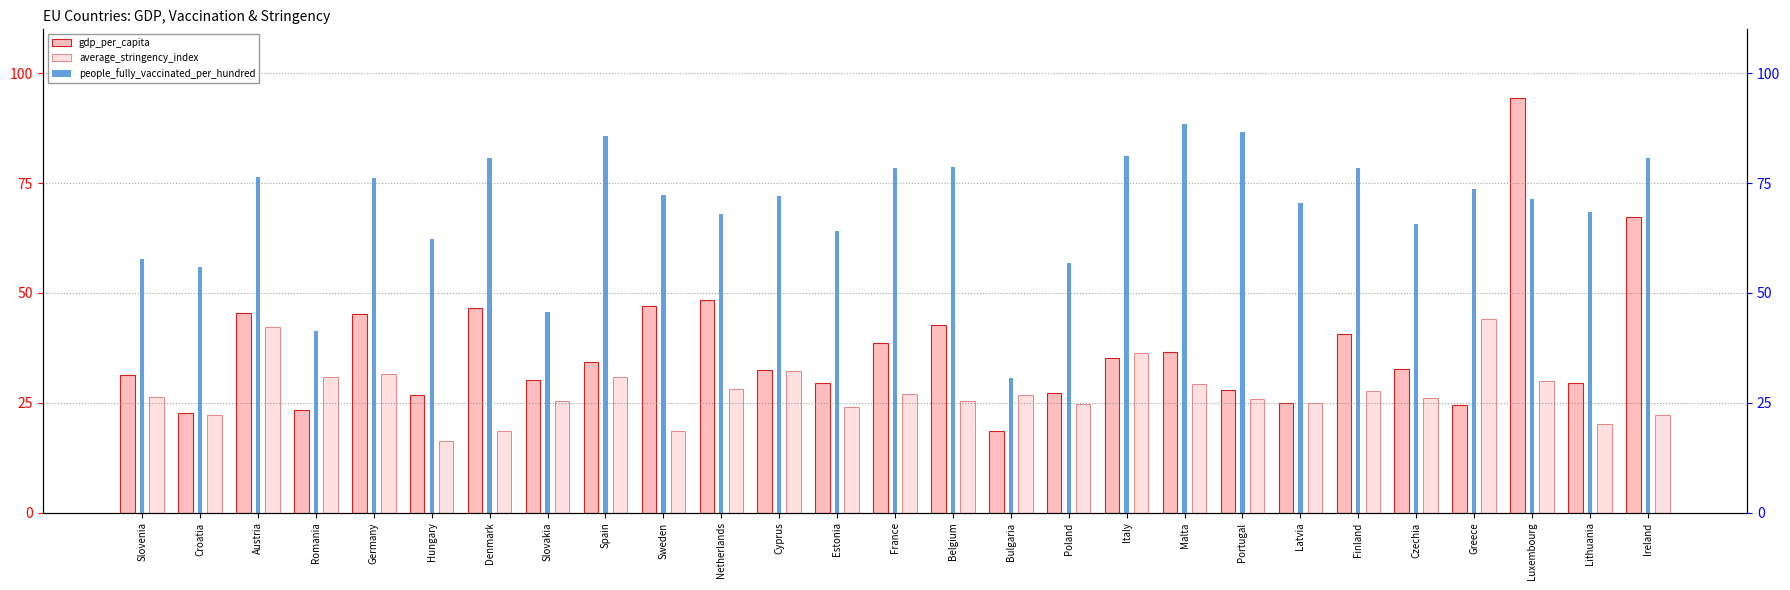

What is the lowest value of the gdp_per_capita series?

18.6